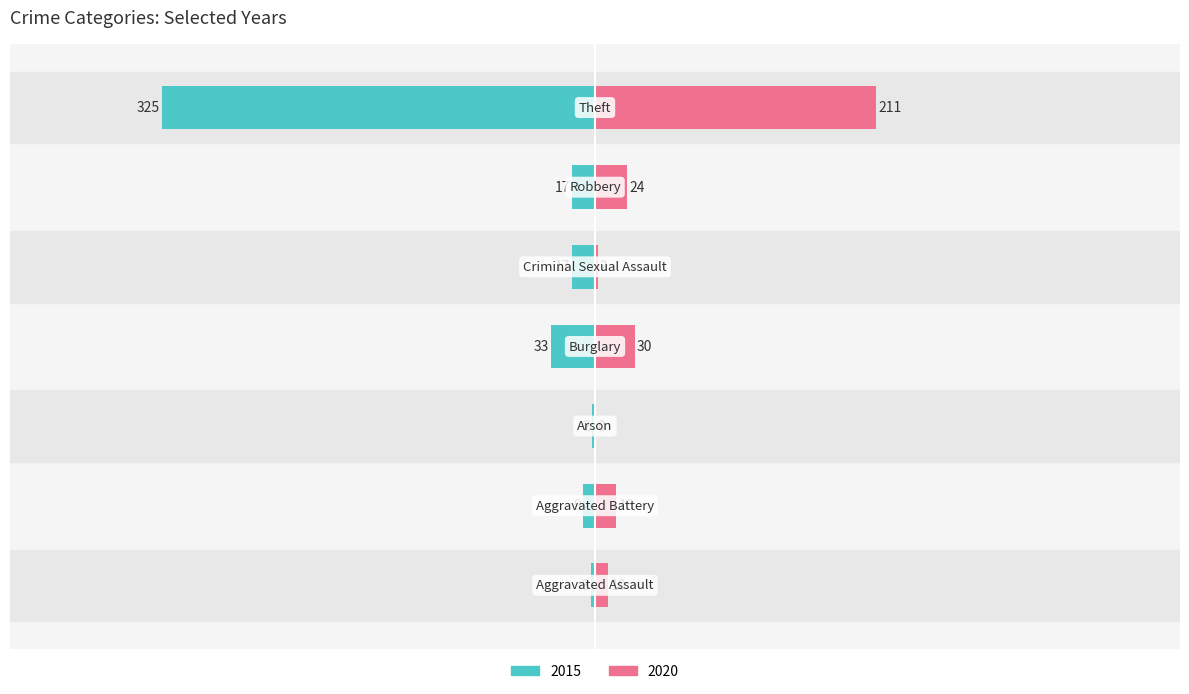

True or false: 2015 has a value of -56 at Burglary.

False